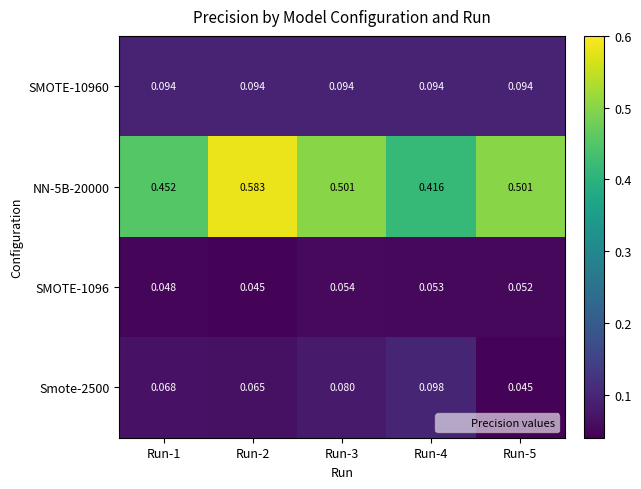

Is the value of Smote-2500 at Run-3 greater than the value of SMOTE-10960 at Run-2?

No